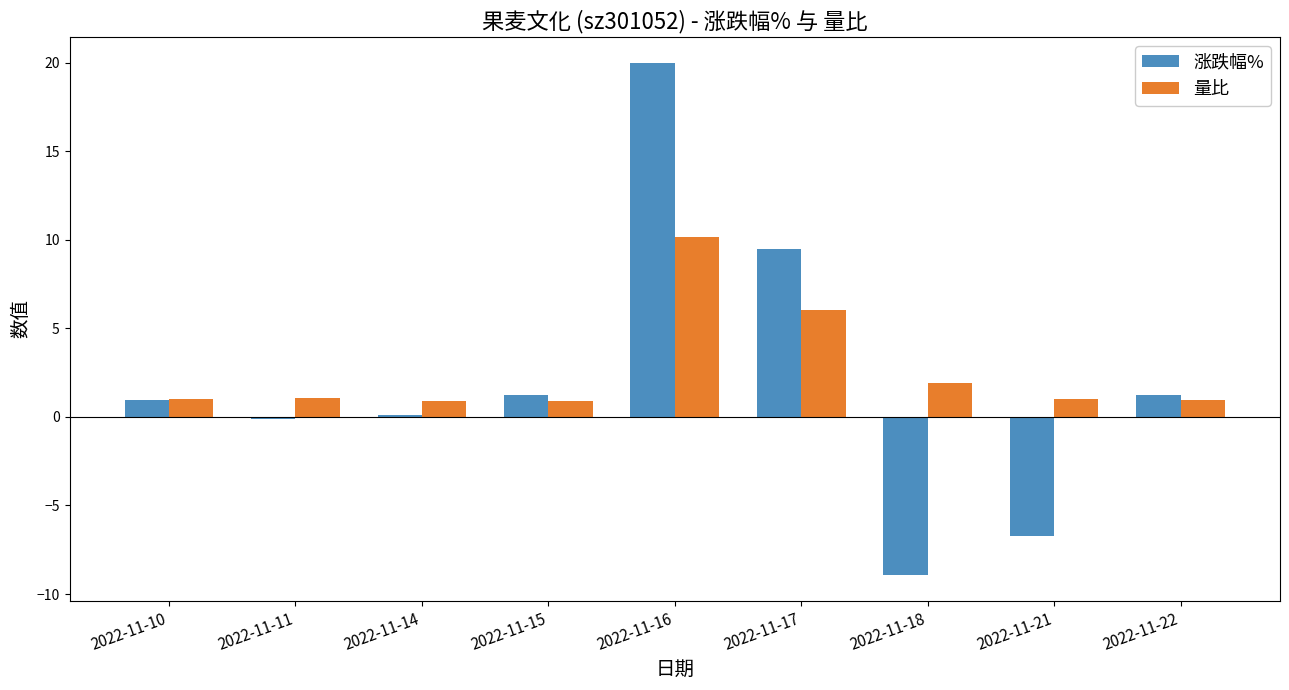

What is the value of the 量比 bar at the 3rd from the left?

0.9